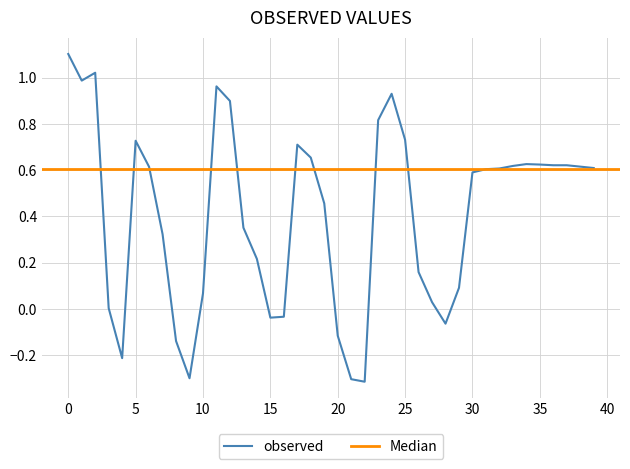

True or false: observed has a value of 1.2 at 25.

False